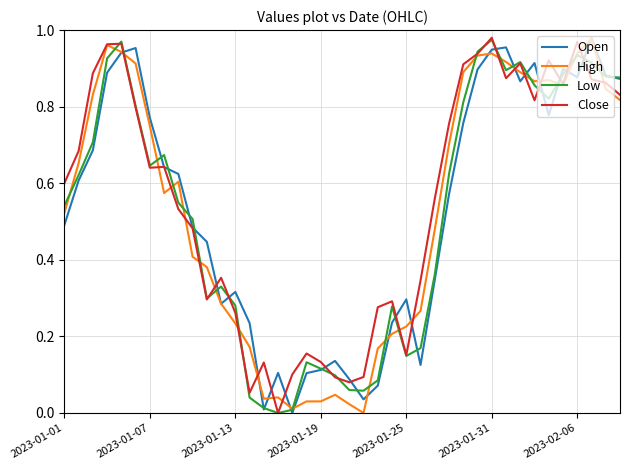

What is the highest value of the Low series?

1.0